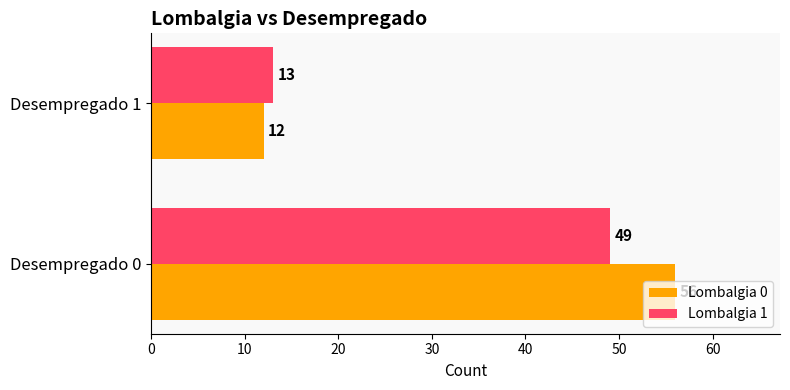

List the labels in order of Lombalgia 0 value, smallest first.

Desempregado 1, Desempregado 0